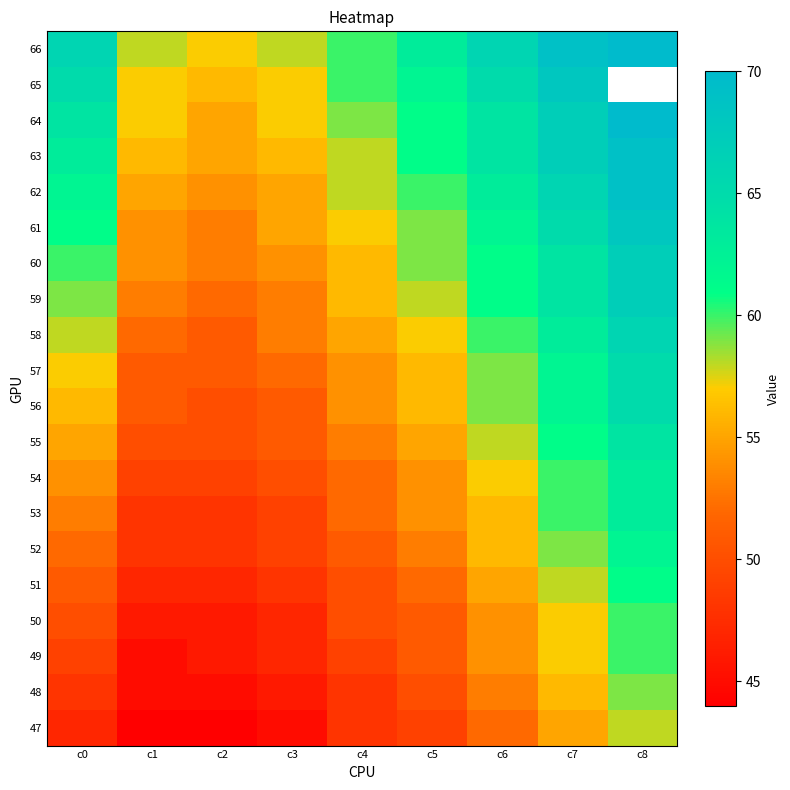

The 55 series shows 77.3 at c1. True or false?

False